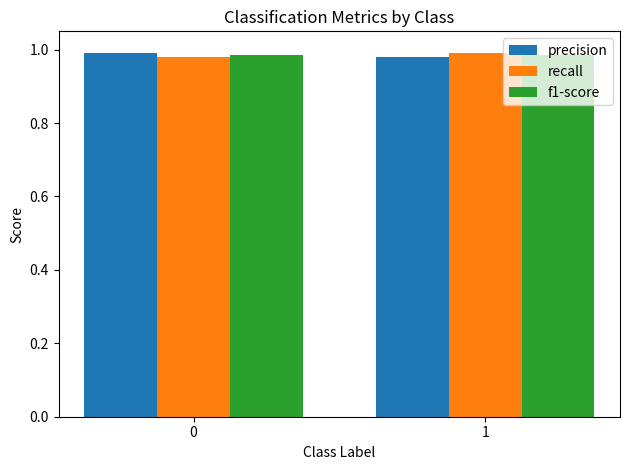

What is the total value across all series at 1?

3.0